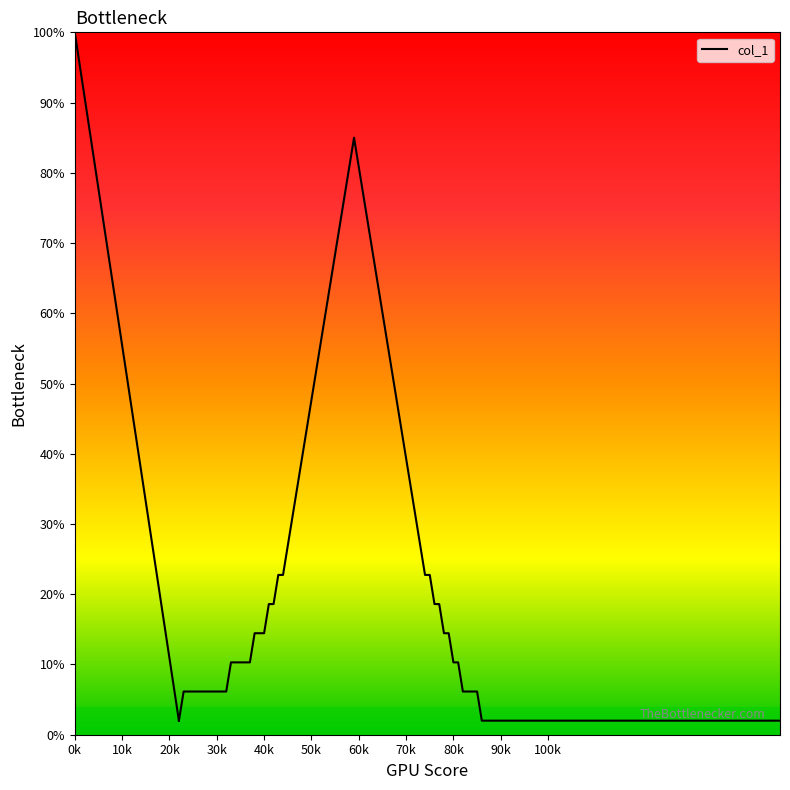

How many data points are above 51?

12